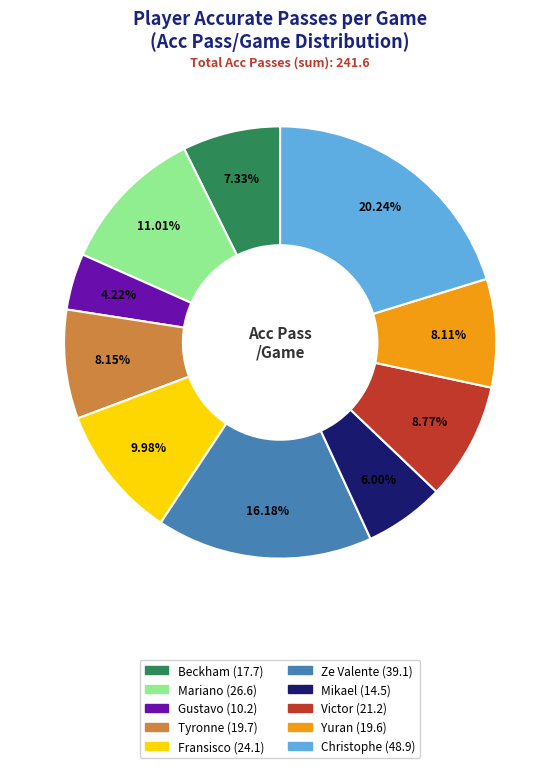

Count the number of slices in the pie.

10